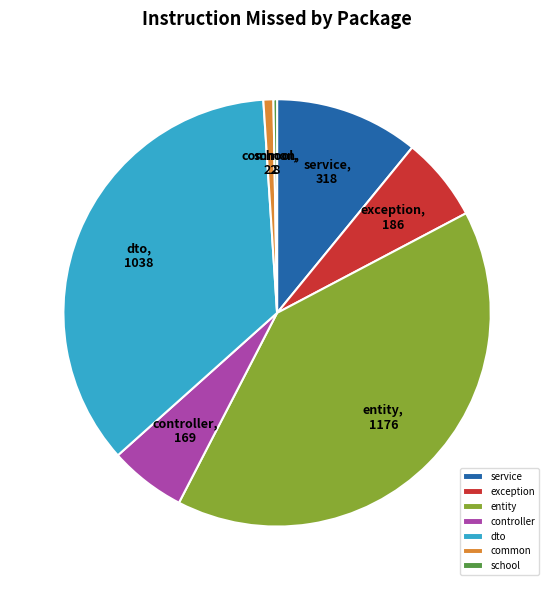

What is the largest slice in the pie chart?

entity